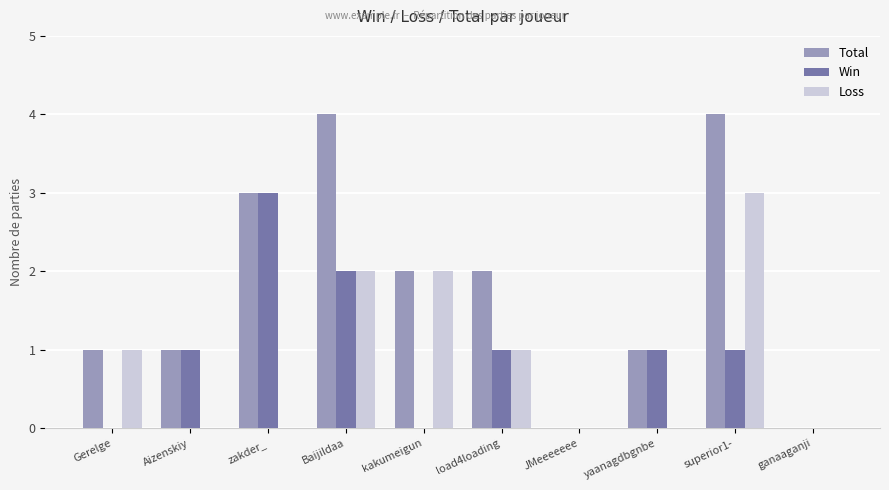

What is the spread (max minus min) of values at kakumeigun?

2